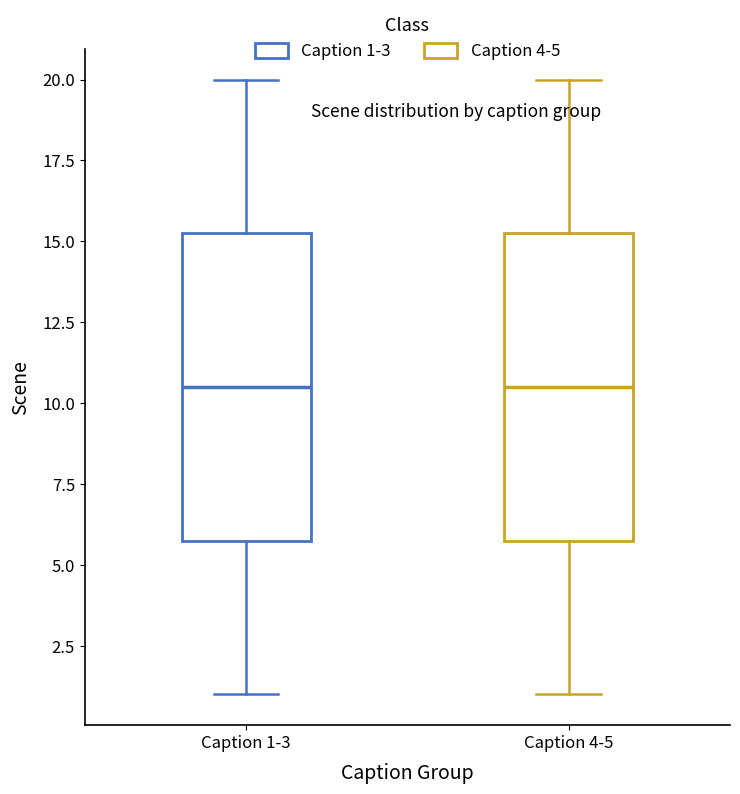

Reading left to right, transcribe this box plot: for each box, give where its median line is, the range the box spans, and where its two whiskers end, as read against the y-axis. The values are not printed on the chart, so give them approximately, as read against the axis.

Caption 1-3: median 10.5, box 6.0 to 15.5, whiskers 1.0 to 20.0
Caption 4-5: median 10.5, box 6.0 to 15.5, whiskers 1.0 to 20.0